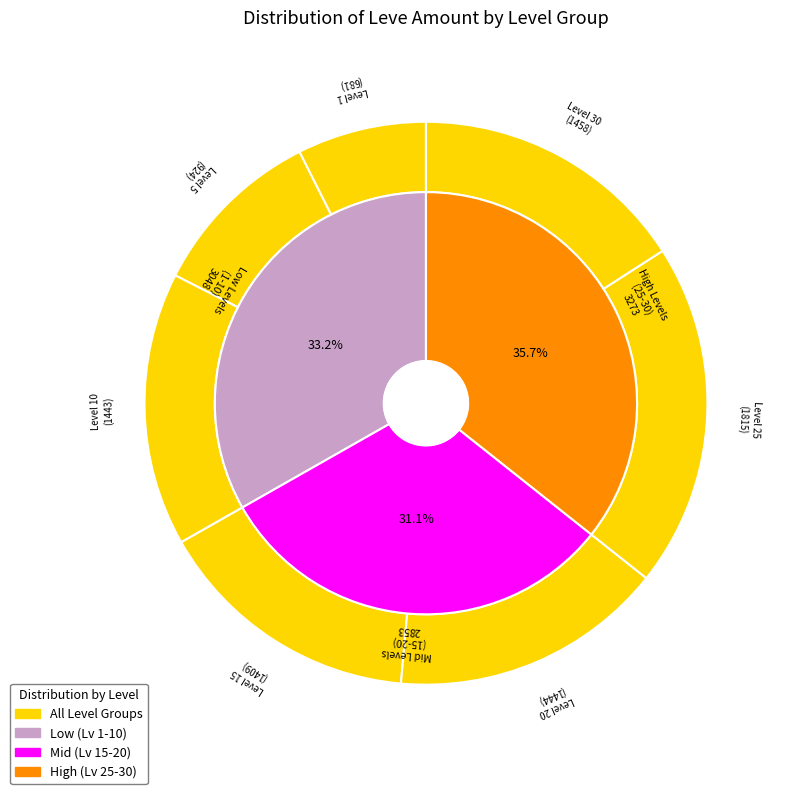

To the nearest percent, what is the difference between the largest and smallest slice percentages?

5%